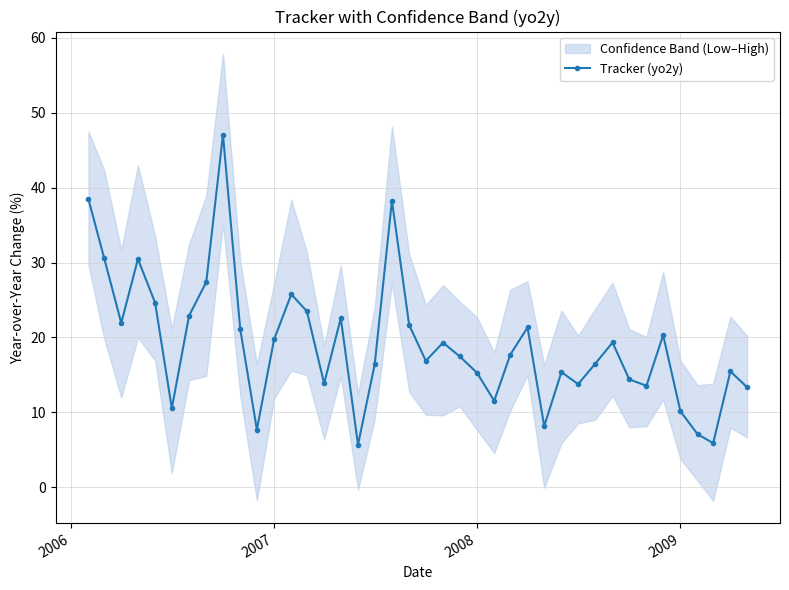

In Tracker (yo2y), how many points are higher than both neighbors (excluding endpoints)?

11